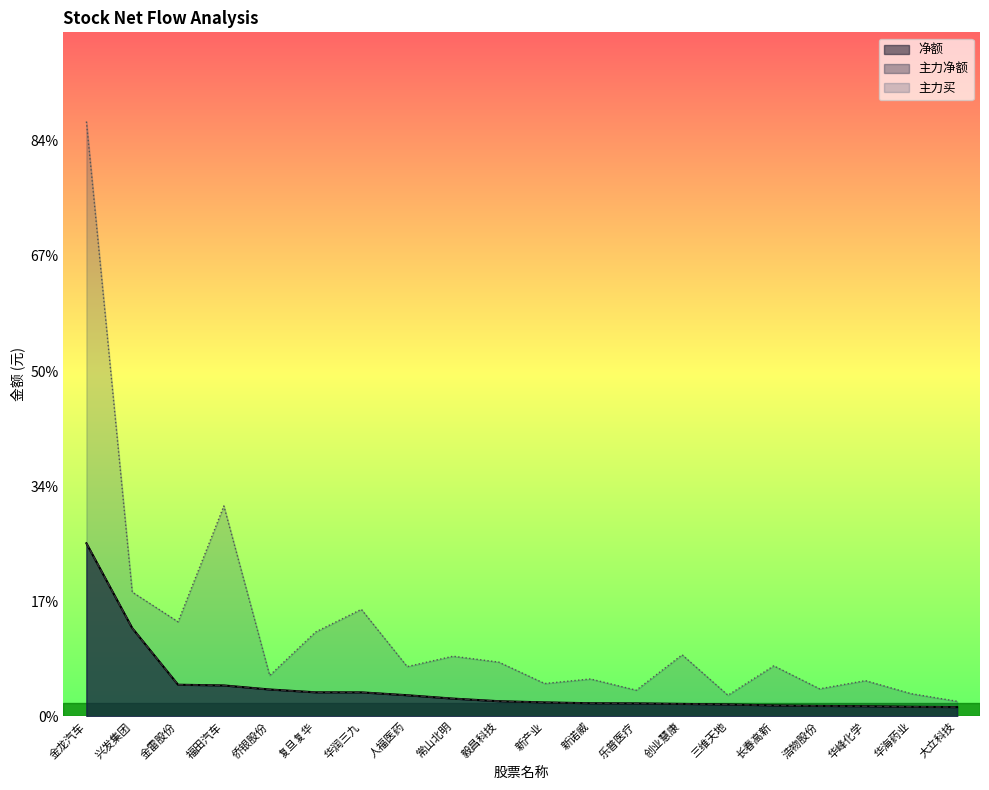

True or false: 主力买 and 主力净额 cross at least once.

False